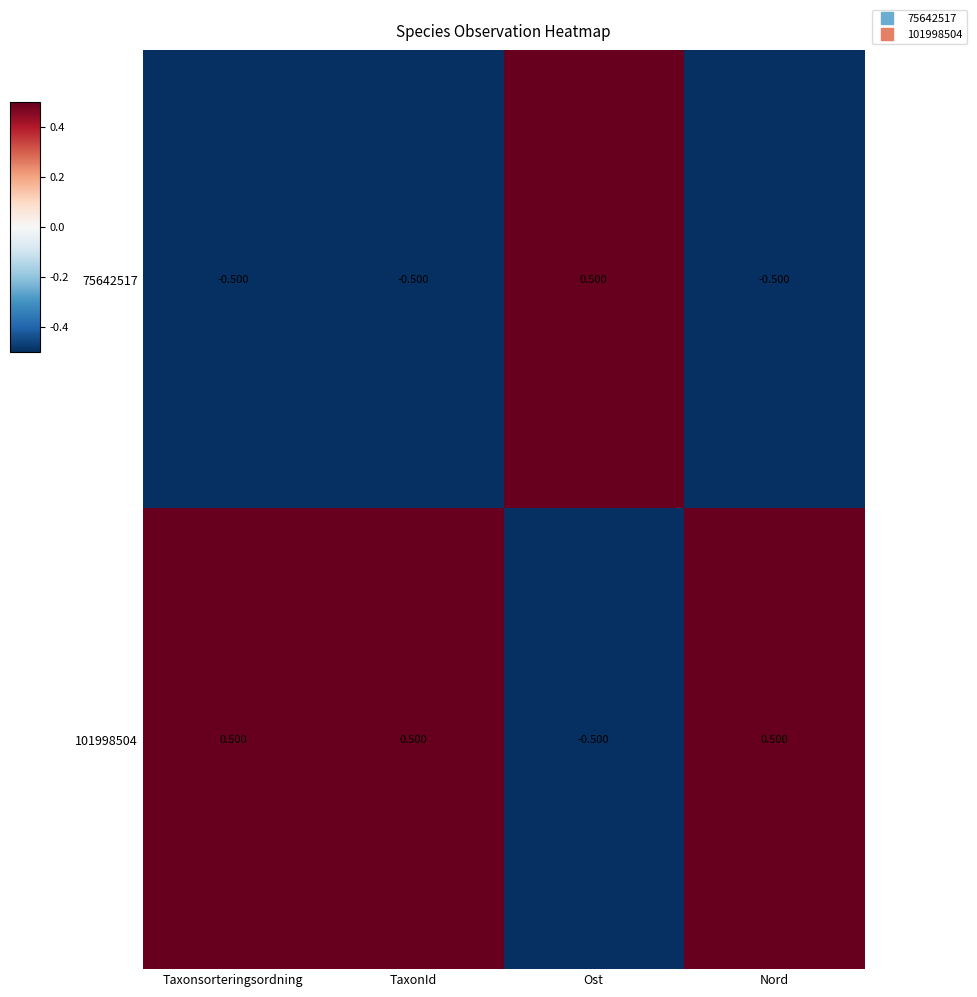

At which label does 101998504 reach its minimum?

Ost